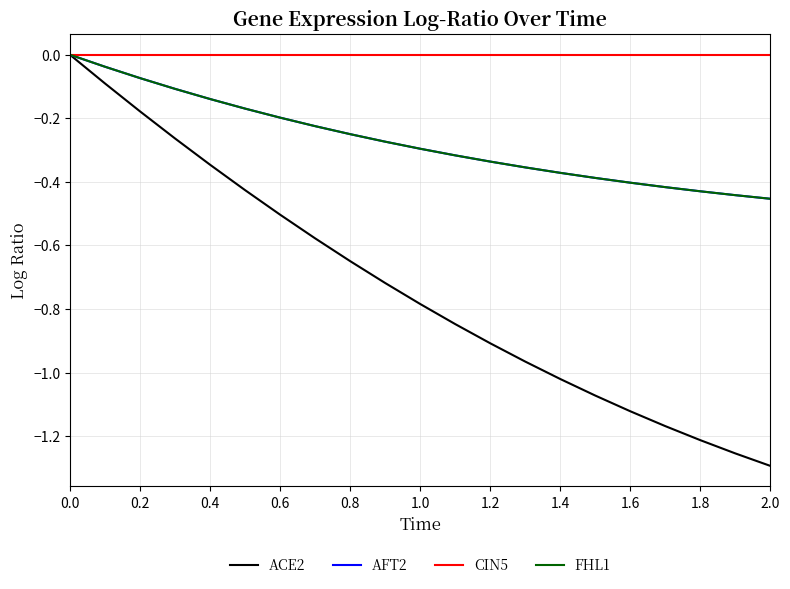

Does the chart have visible grid lines?

Yes